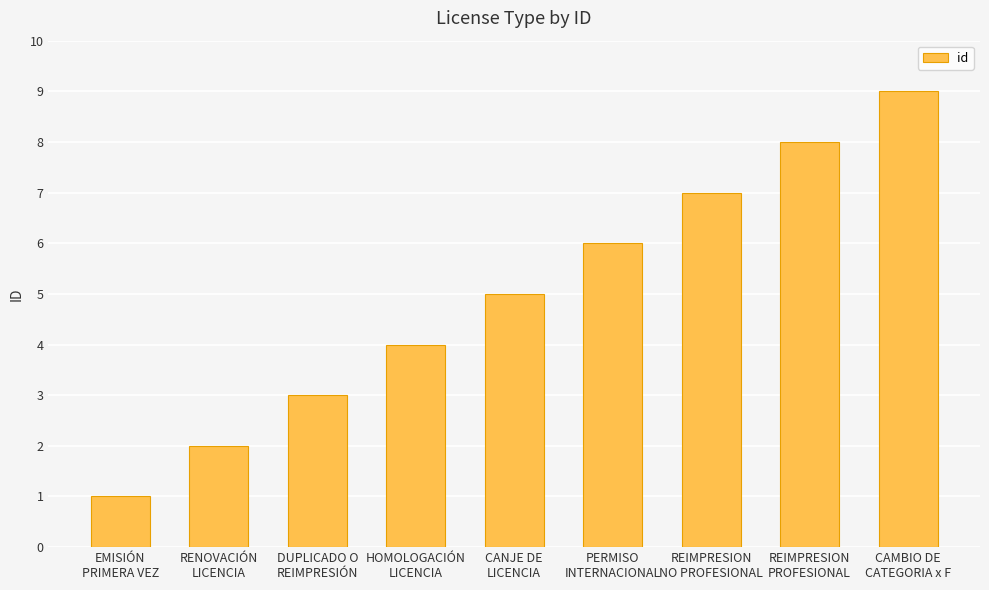

What is the difference between the values at EMISIÓN
PRIMERA VEZ and CAMBIO DE
CATEGORIA x F?

8